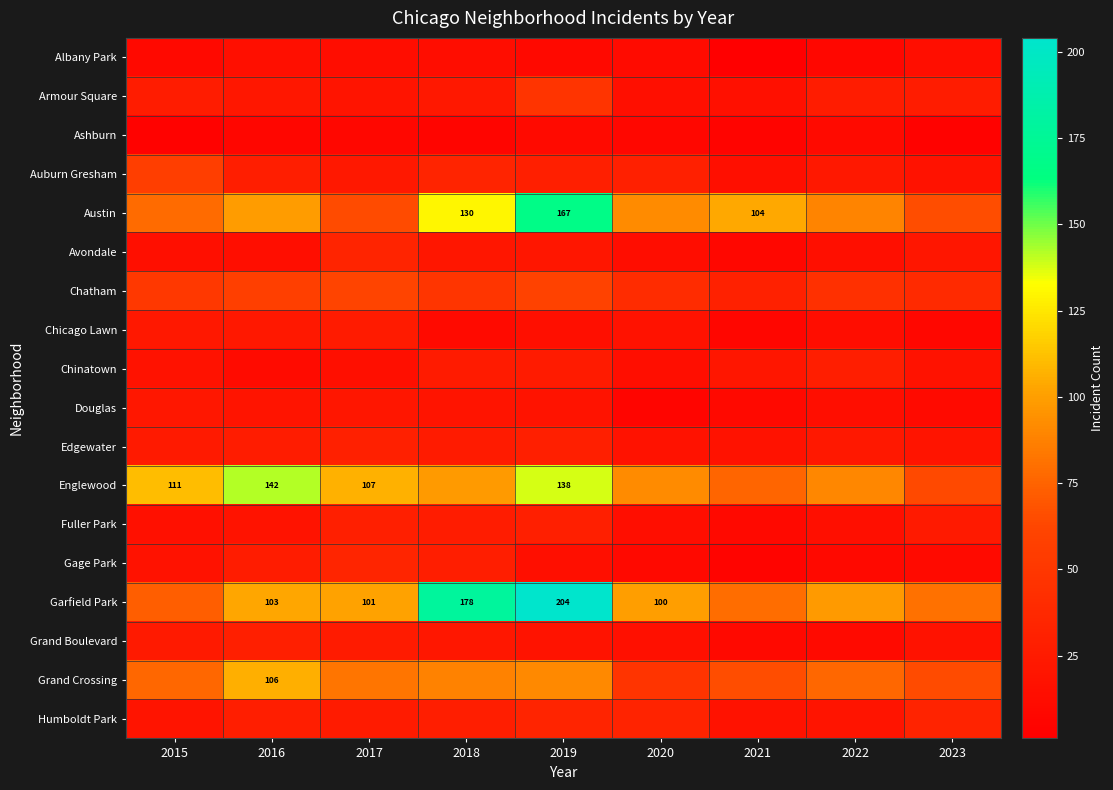

The value of Englewood at 2016 is 142. True or false?

True